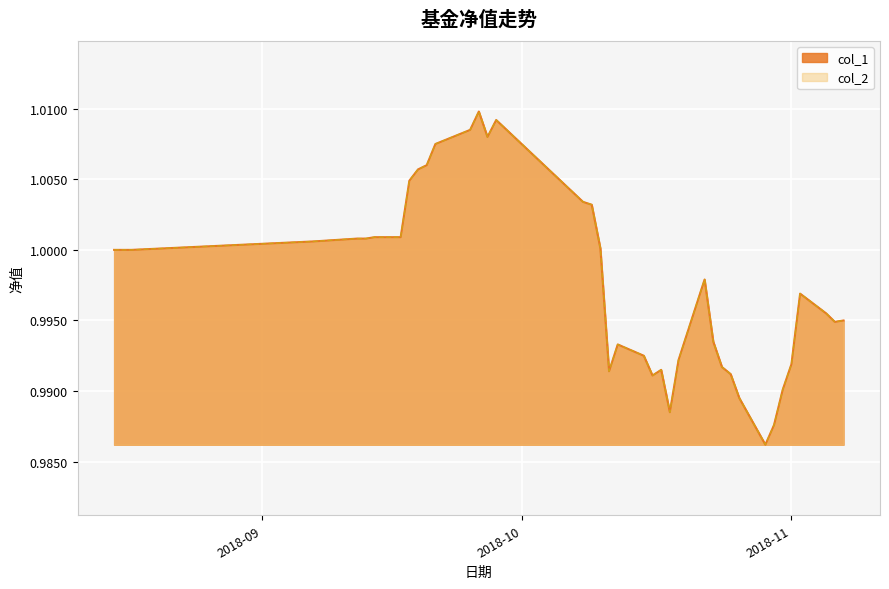

How many data points in col_2 are above 1?

18